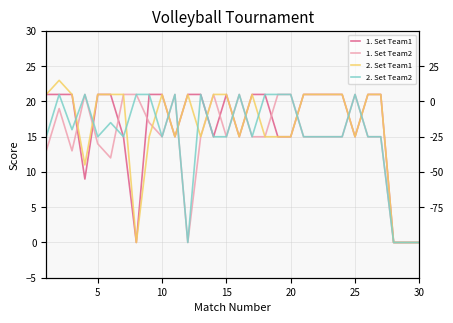

What is the average value of the 1. Set Team2 series?

15